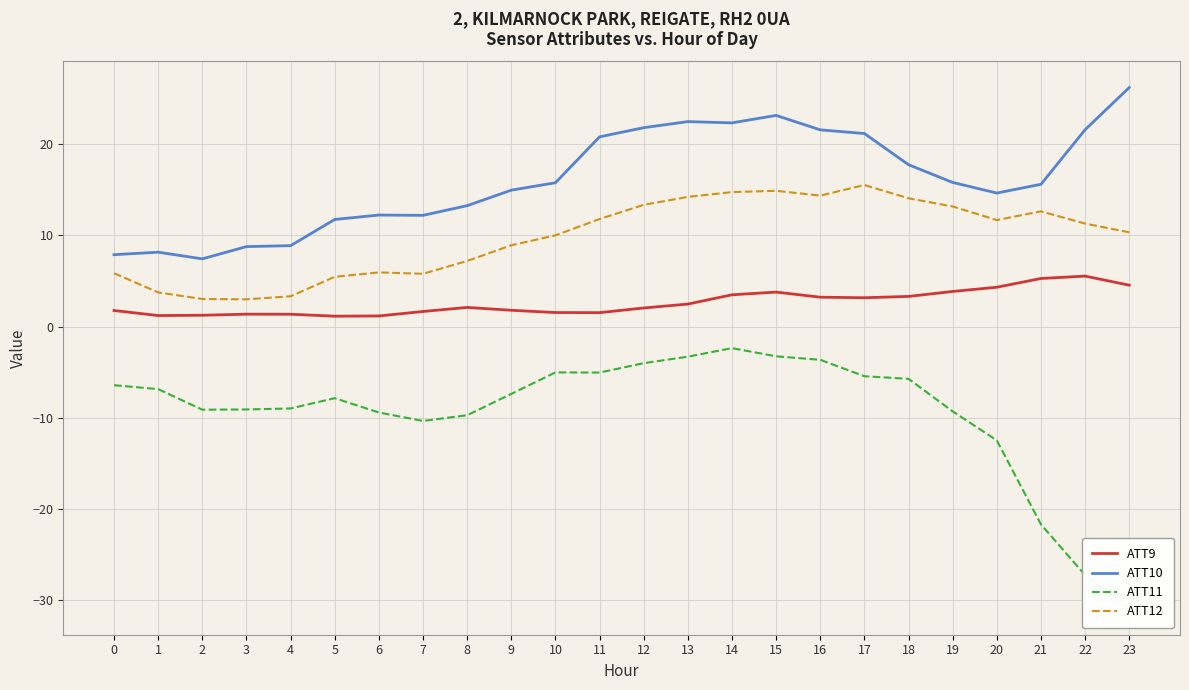

Is the value of ATT11 at 18 greater than the value of ATT9 at 2?

No